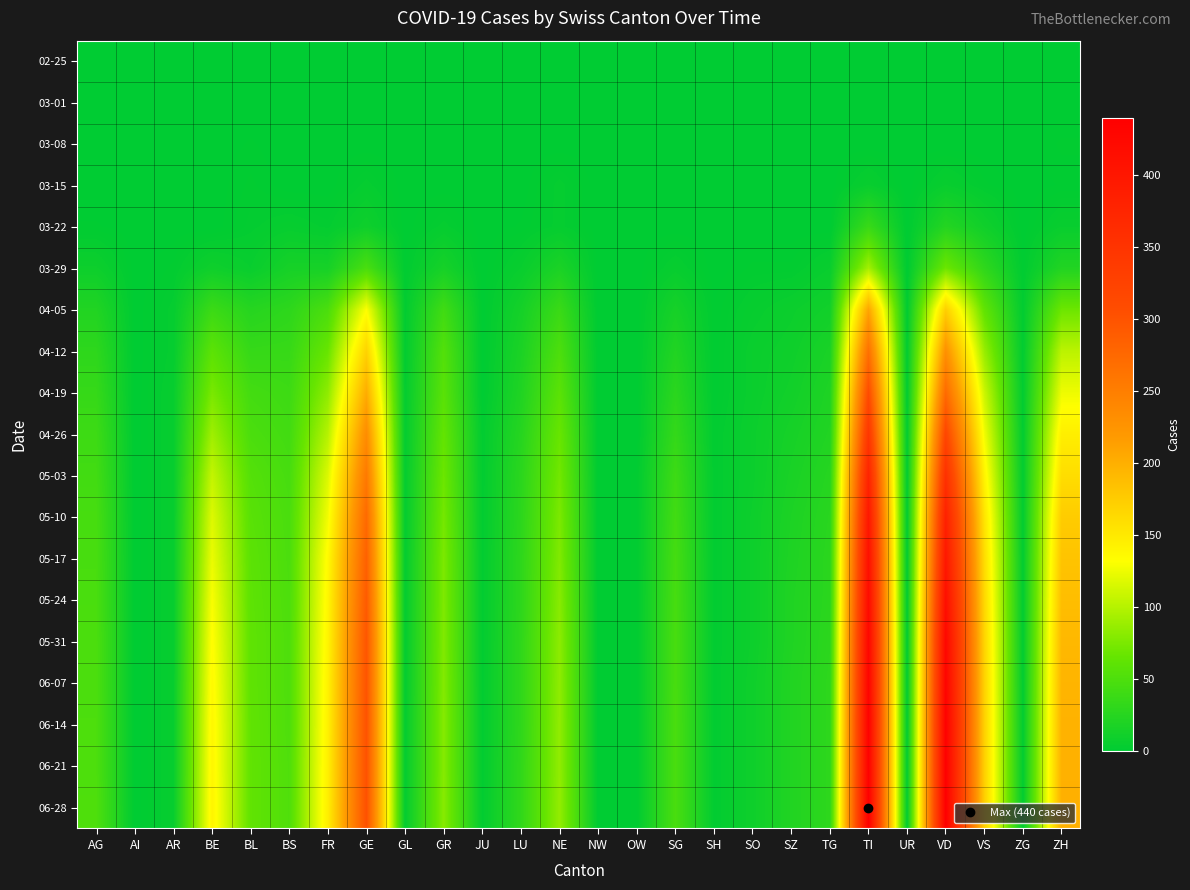

How many distinct data groups are displayed?

19